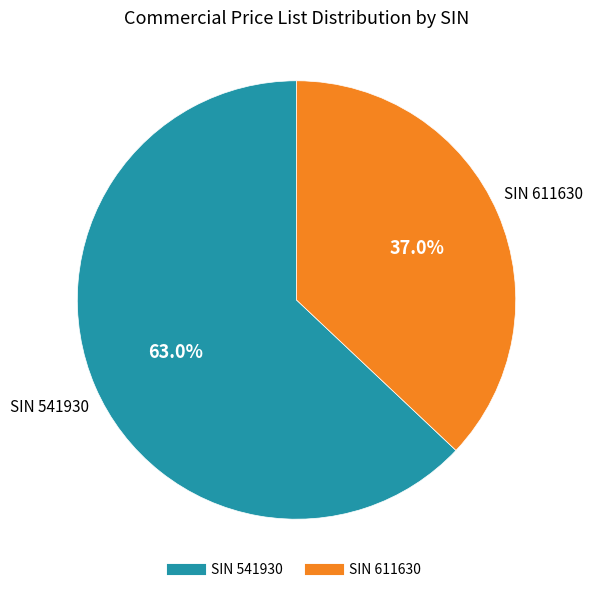

Which category accounts for the majority?

SIN 541930